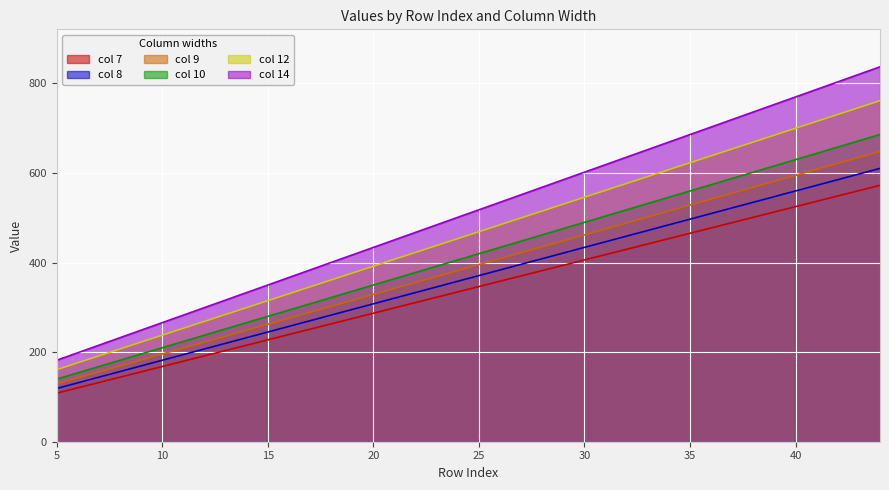

Rank the categories by 14 value from lowest to highest.

5, 6, 7, 8, 9, 10, 11, 12, 13, 14, 15, 16, 17, 18, 19, 20, 21, 22, 23, 24, 25, 26, 27, 28, 29, 30, 31, 32, 33, 34, 35, 36, 37, 38, 39, 40, 41, 42, 43, 44